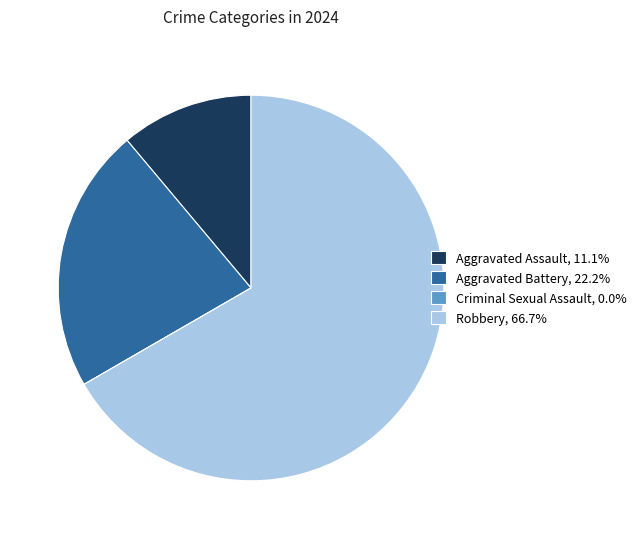

Do Aggravated Battery, 22.2% and Aggravated Assault, 11.1% together represent more than half of the pie?

No